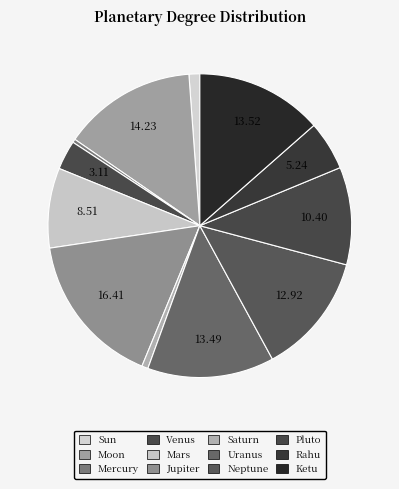

Does any single category account for the majority?

No